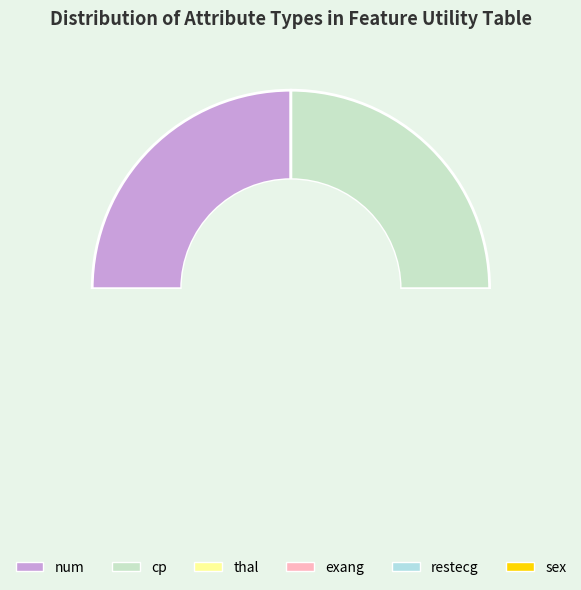

Which slice is the smallest?

thal